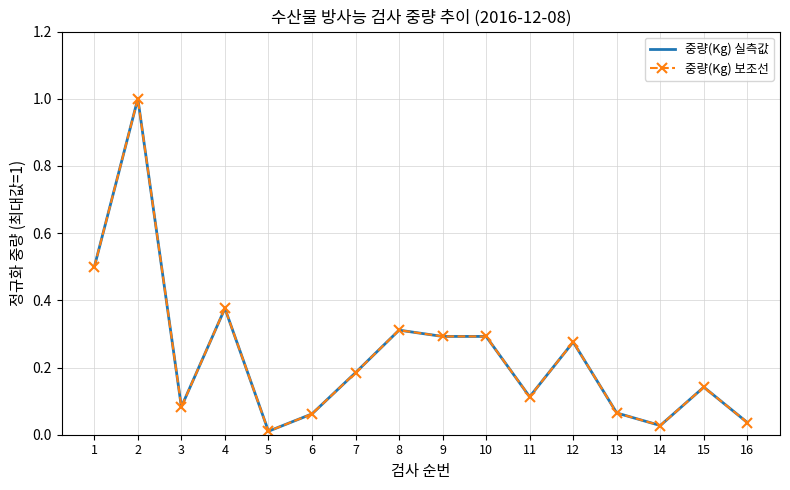

How many interior local peaks does the 중량(Kg) 보조선 series have?

5